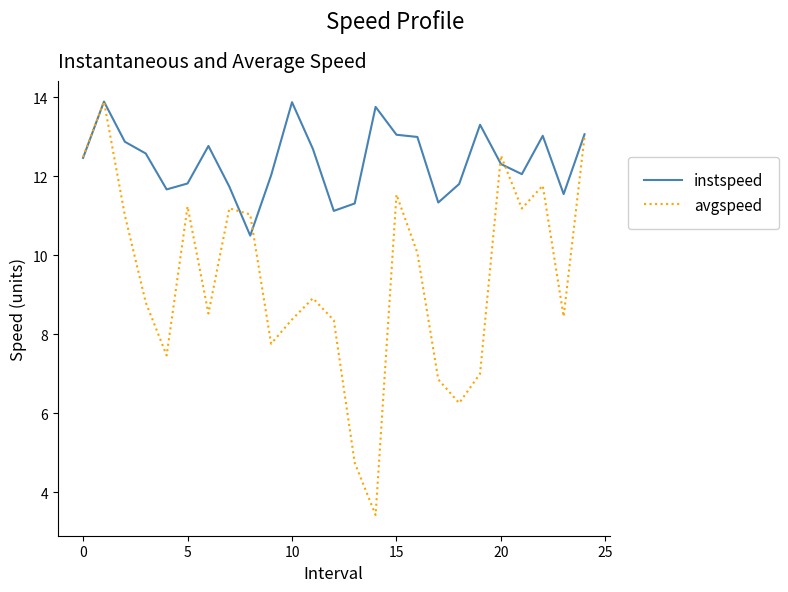

Which series has the largest range (max minus min)?

avgspeed